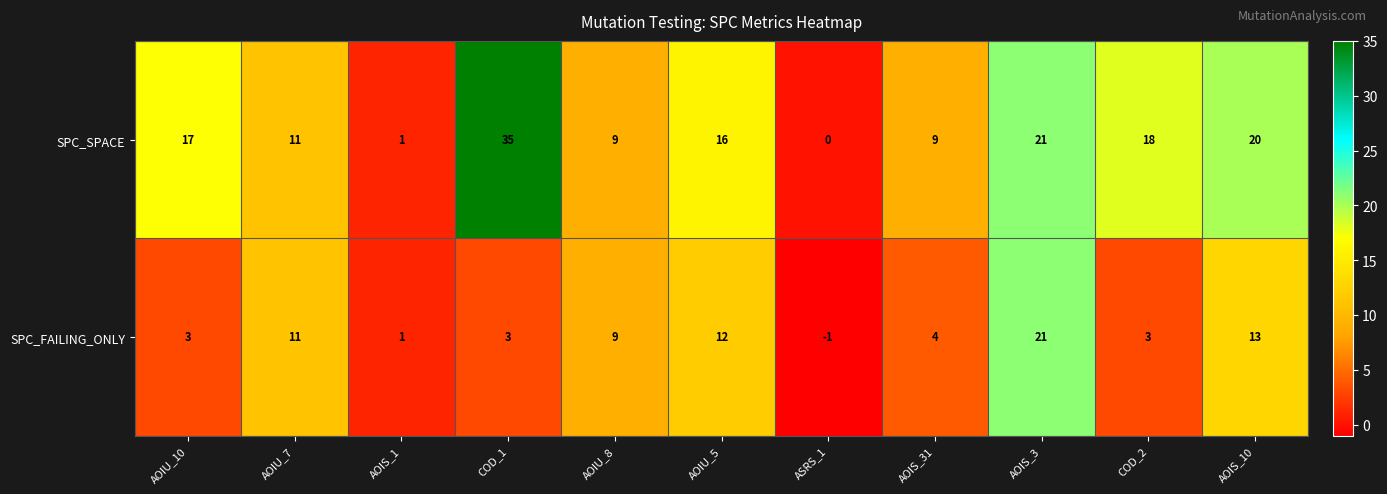

Rank the series by their maximum value, from lowest to highest.

SPC_FAILING_ONLY, SPC_SPACE